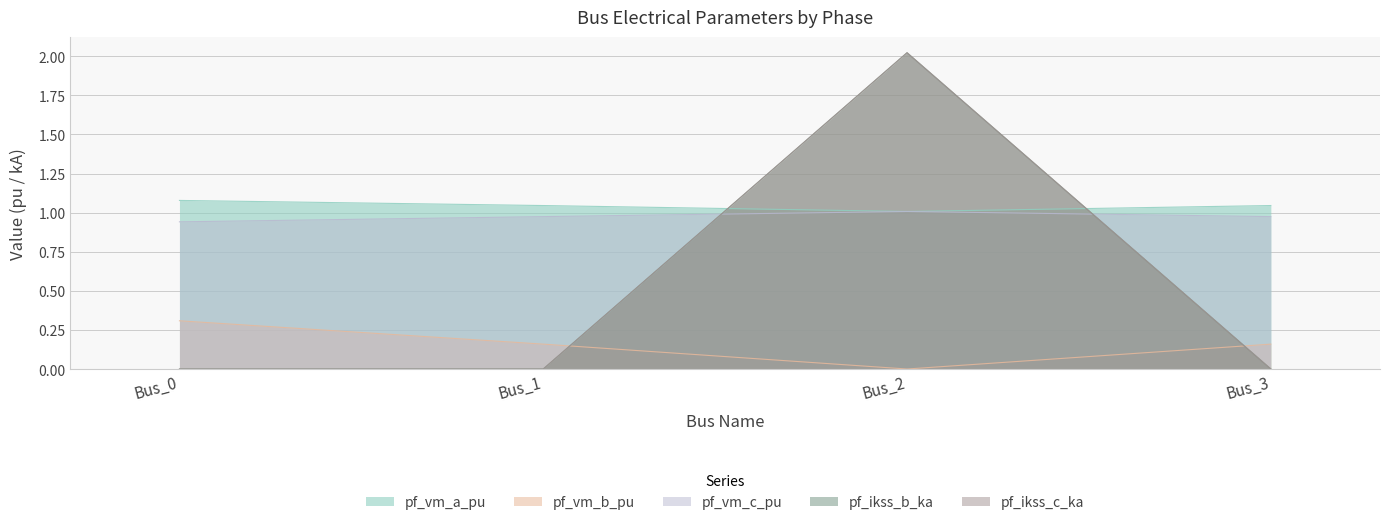

How many interior local valleys does the pf_vm_a_pu series have?

1